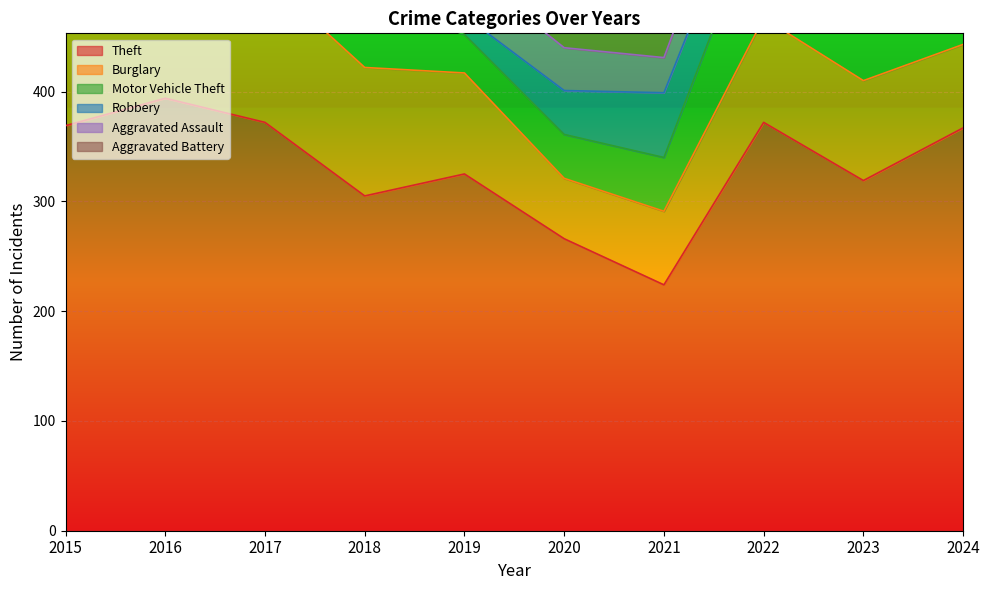

Where is the first local maximum for Theft?

2016